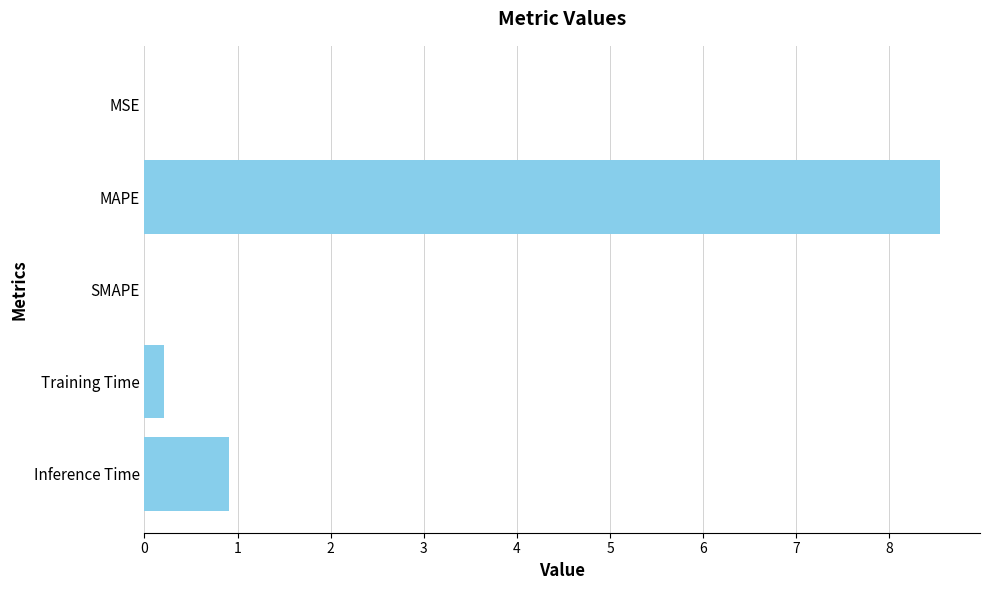

Is it true that the value at SMAPE is 0.0?

True